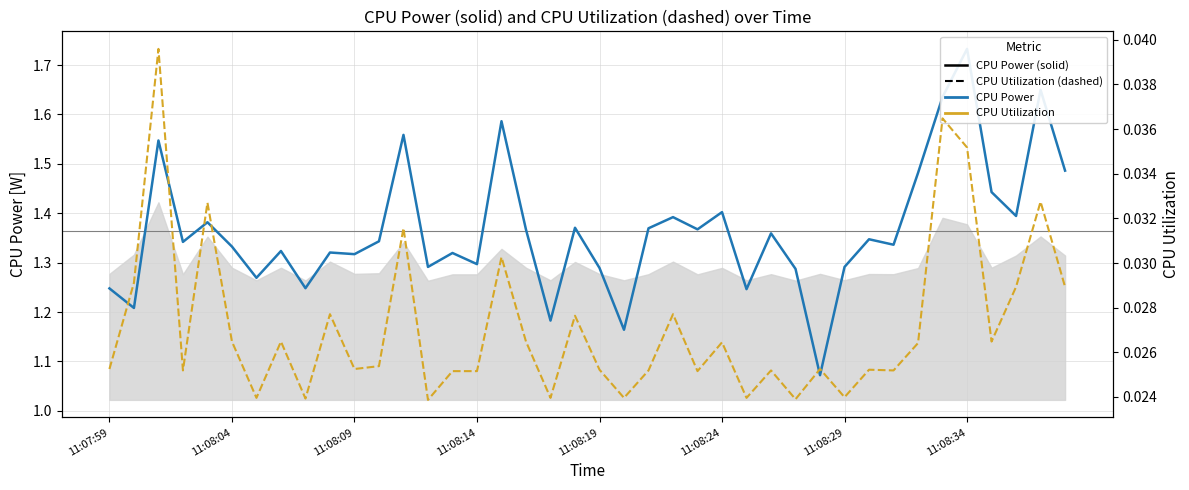

True or false: CPU Utilization has a value of 0.0 at 11:08:29.

True